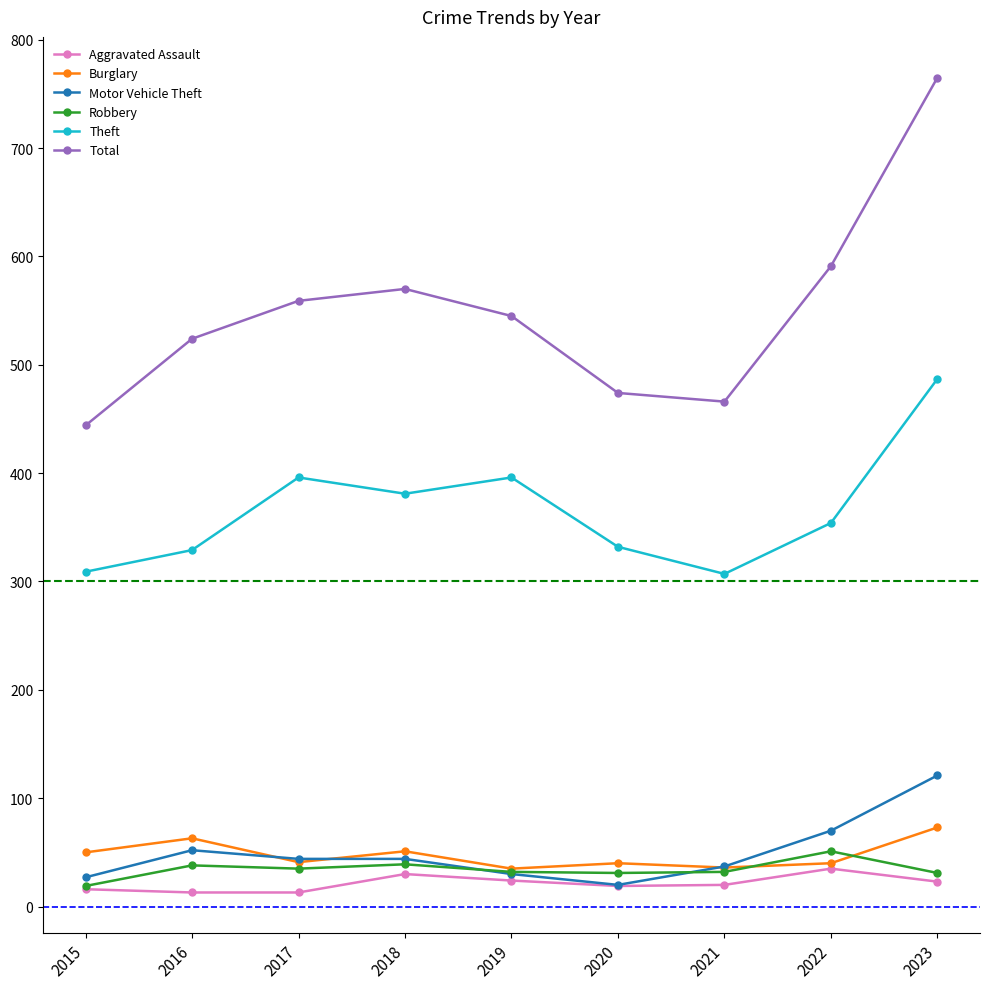

What is the value of the Robbery point at the 4th from the left?

39